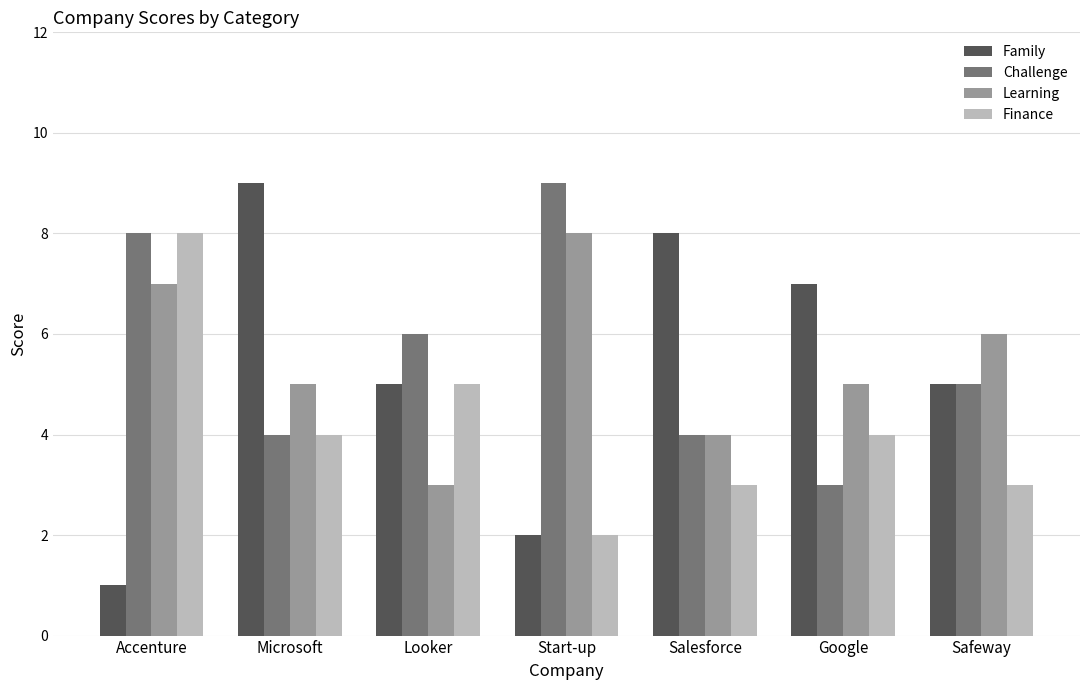

Is the value of Challenge at Microsoft greater than the value of Learning at Safeway?

No